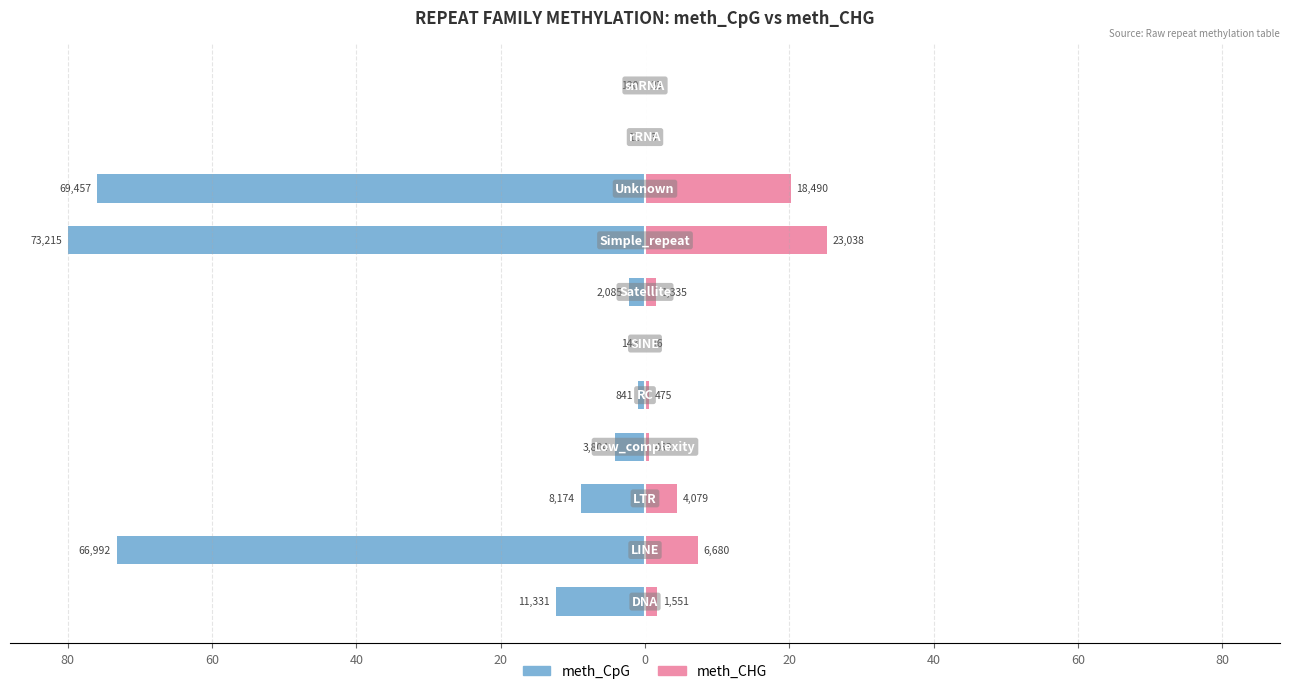

Is the value of meth_CHG at 20 greater than the value of meth_CpG at 60?

Yes